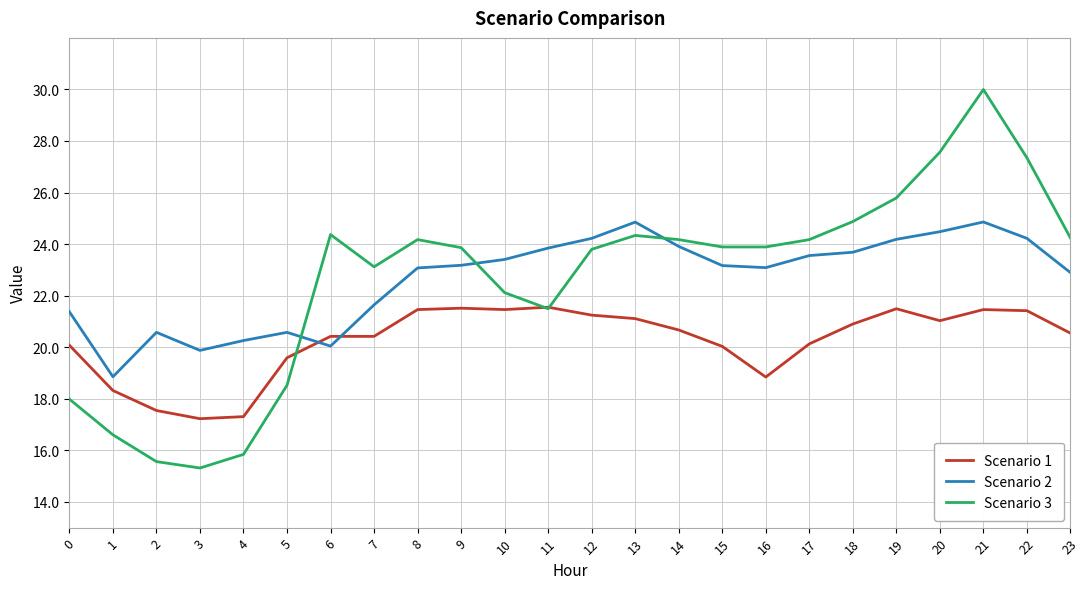

The Scenario 2 series shows 42.3 at 21. True or false?

False